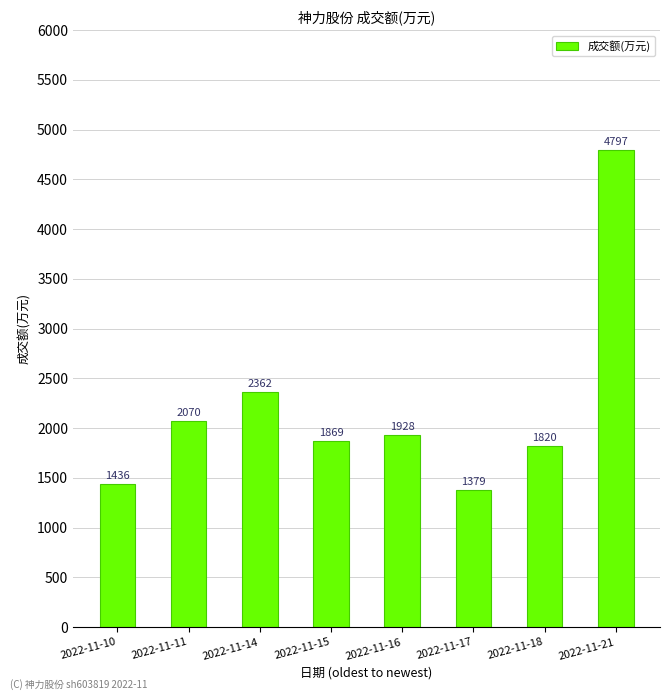

How many distinct data groups are displayed?

1